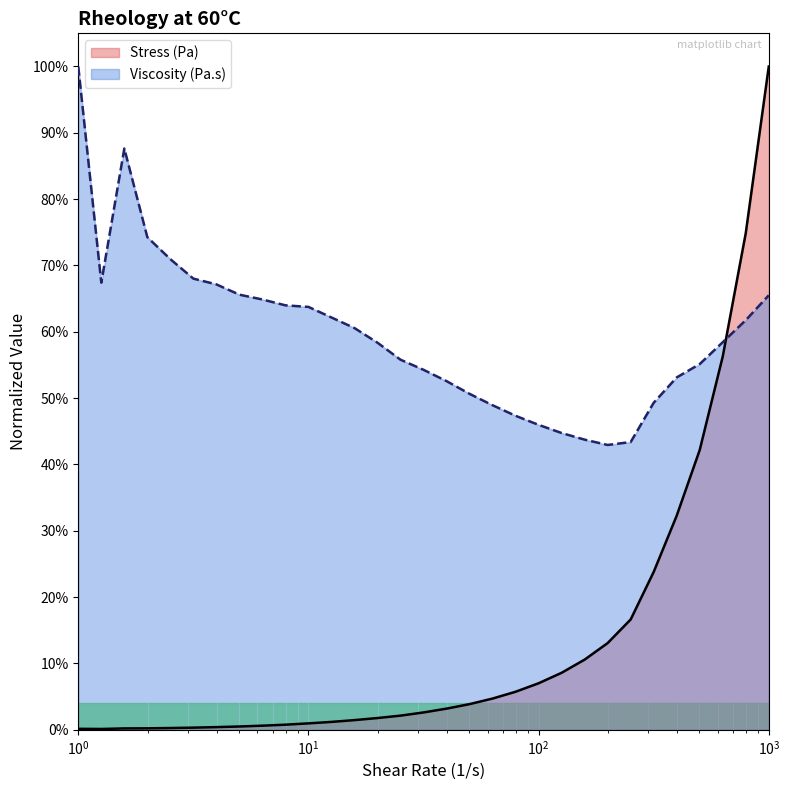

Is the value of Viscosity (Pa.s) at 14 greater than the value of Stress (Pa) at 22?

Yes